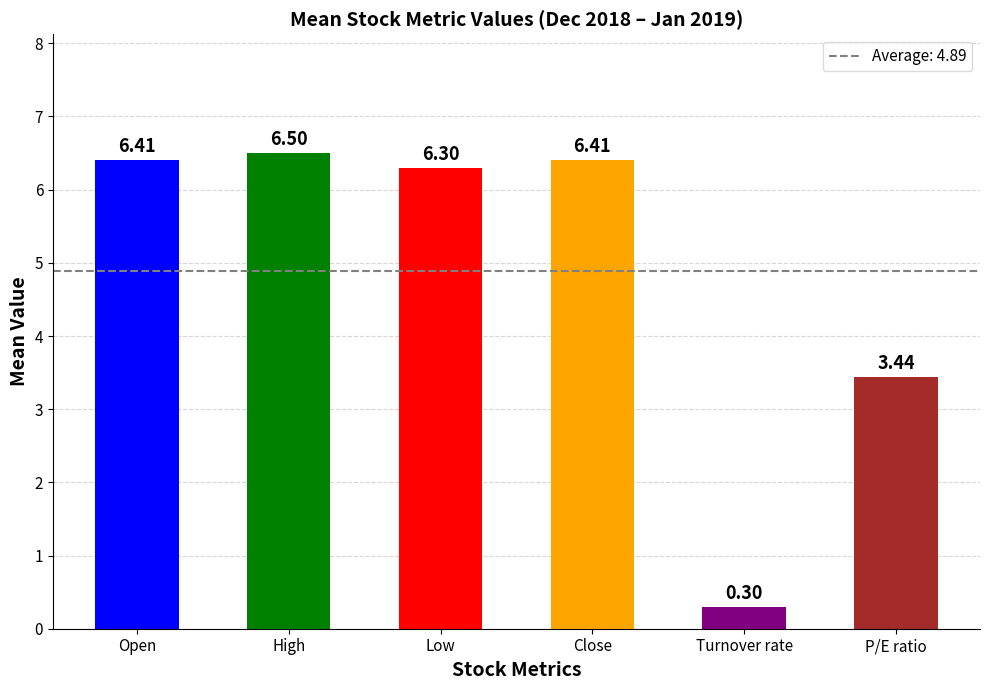

What is the difference between the second highest and second lowest values?

3.0